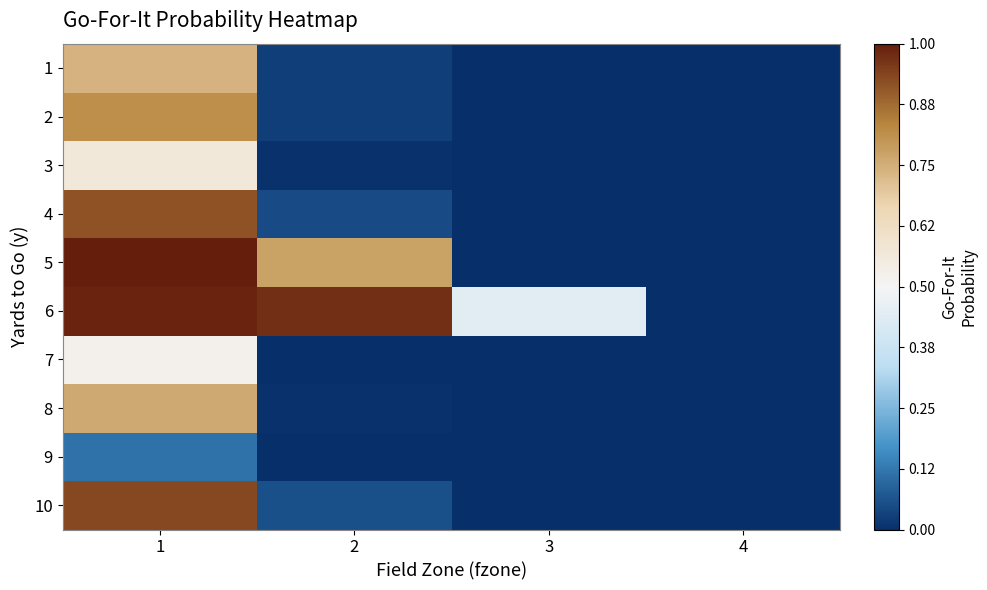

Count the number of categories in the chart.

4